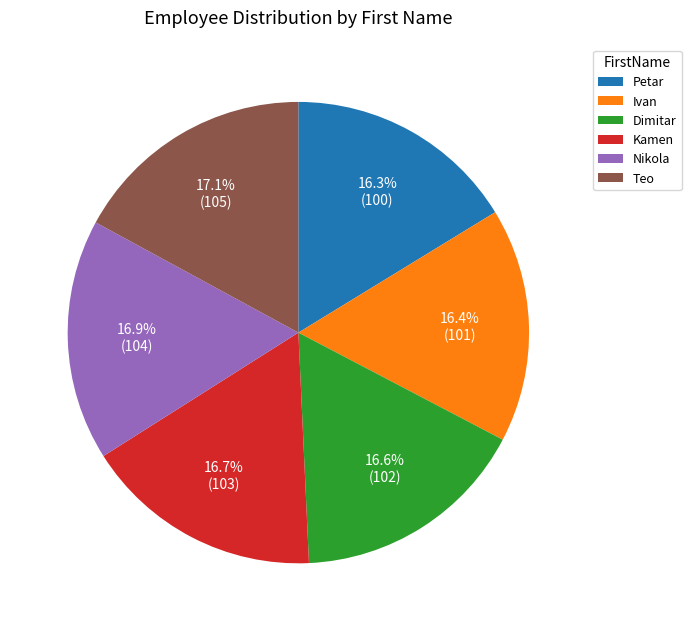

Count the number of slices in the pie.

6